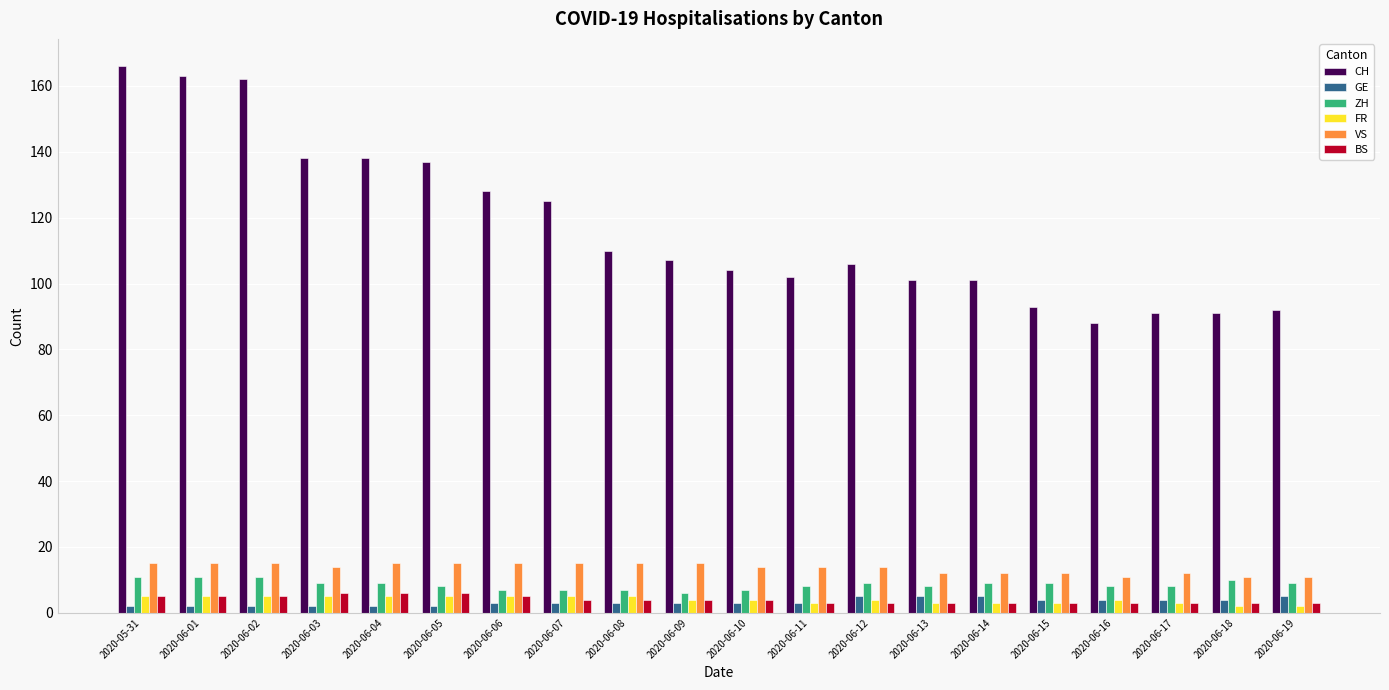

What is the minimum value shown in the chart?

2